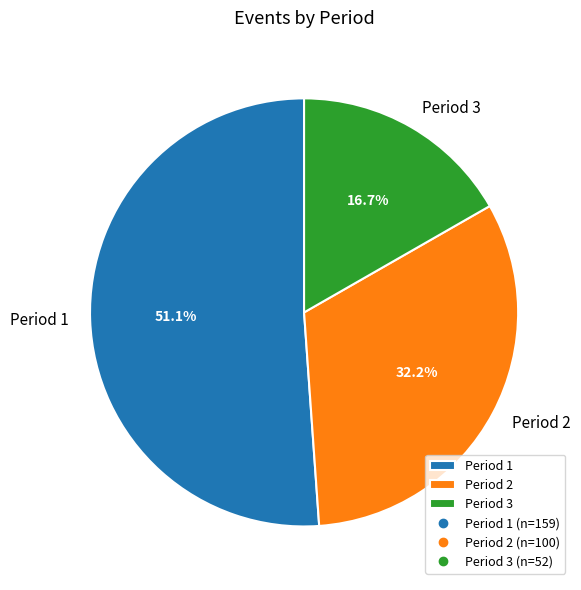

What is the total percentage of Period 3 and Period 2?

48.9%